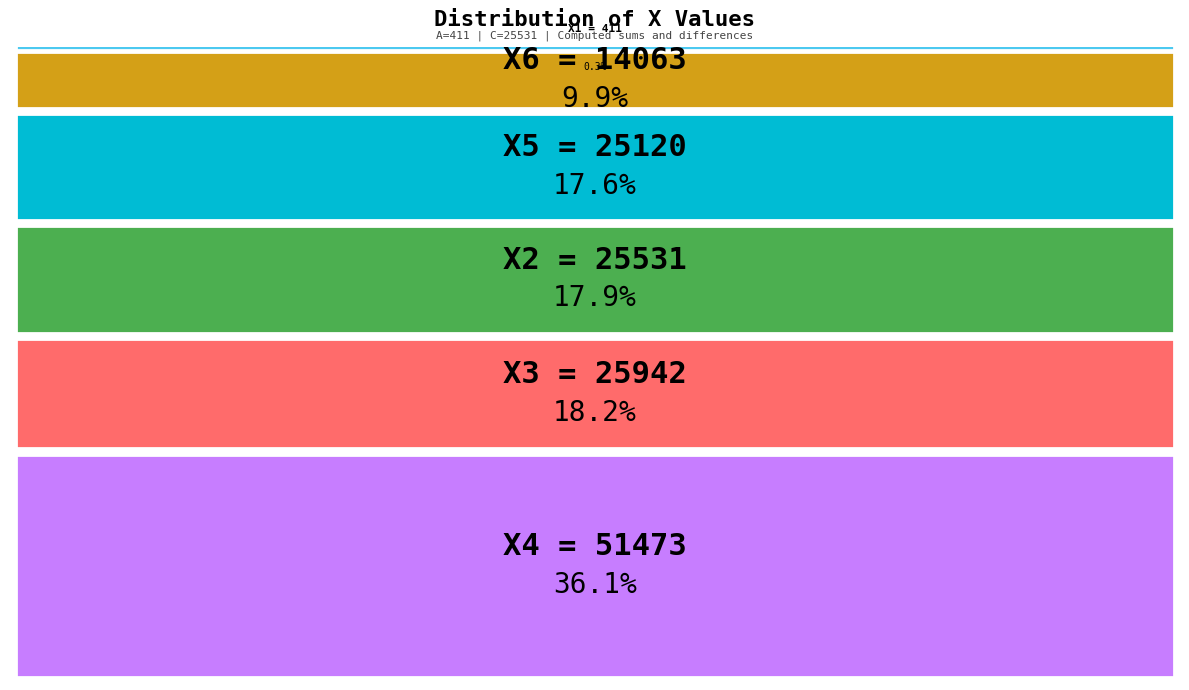

What is the smallest slice in the pie chart?

X1